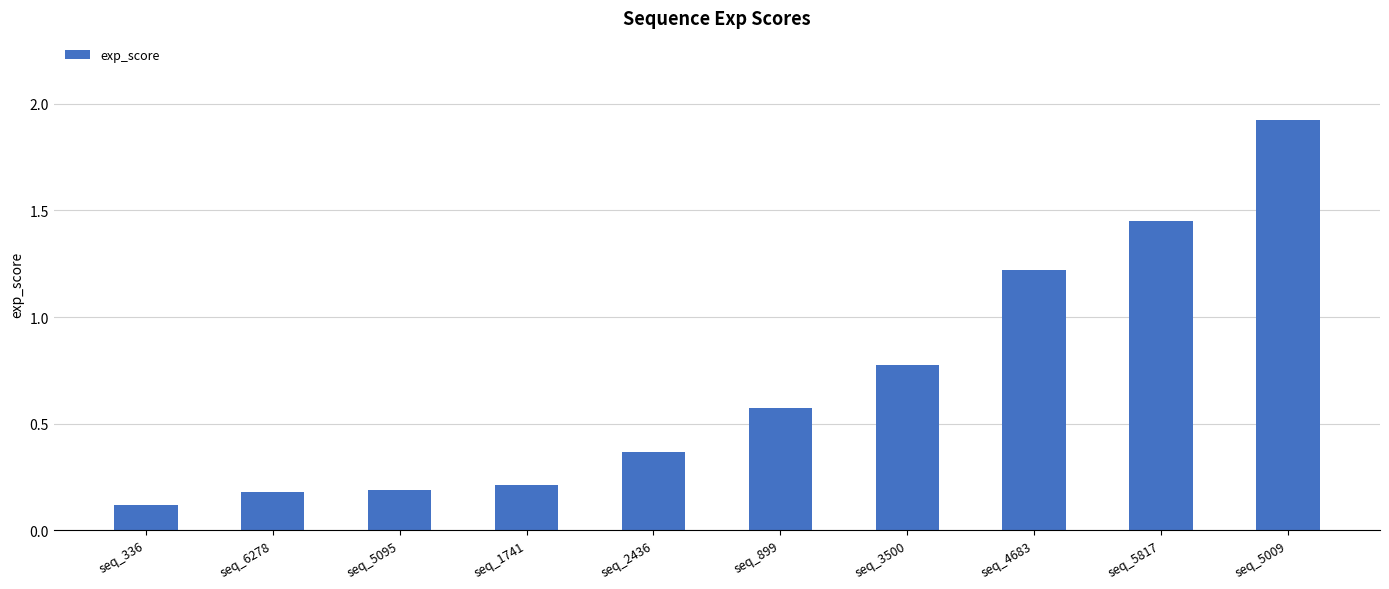

Which label corresponds to the largest value in the chart?

seq_5009